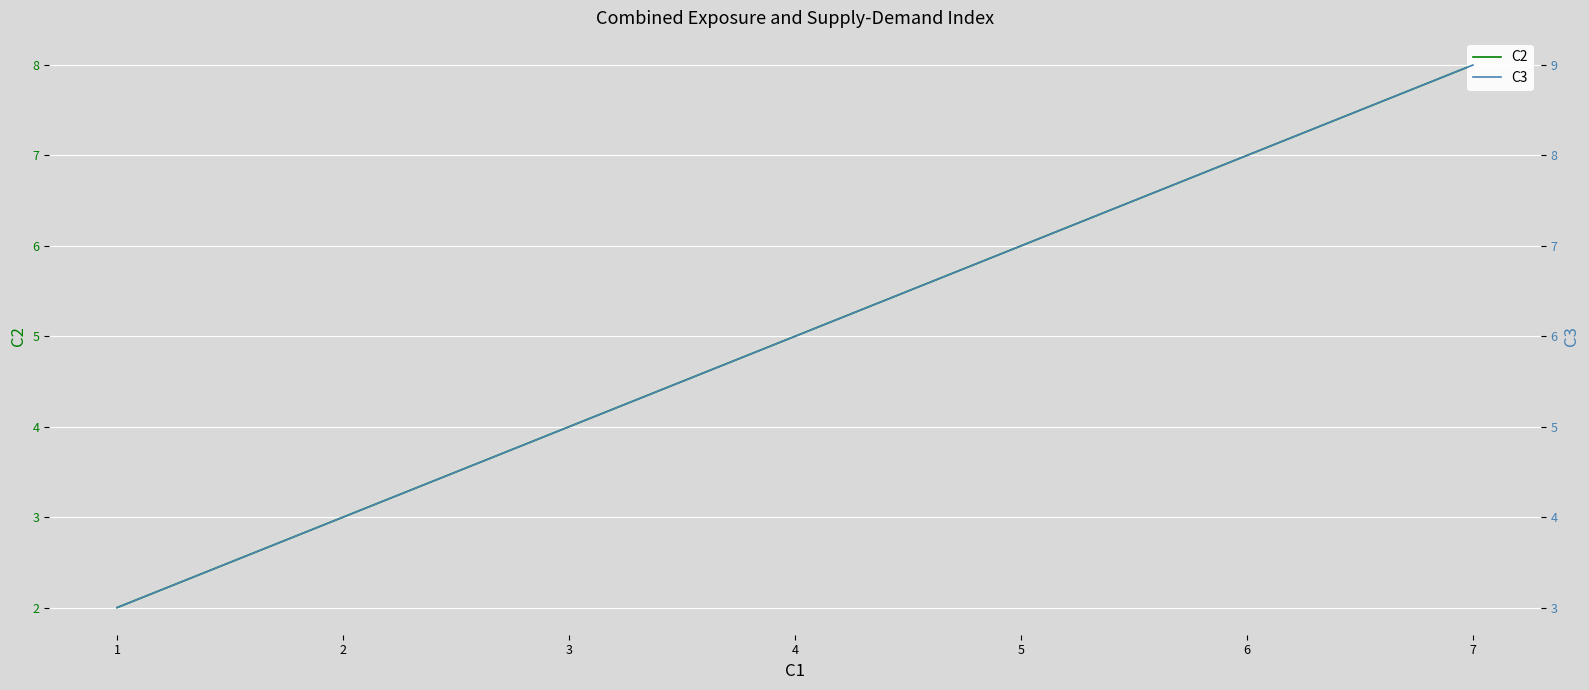

At how many categories does at least one series exceed 4?

2